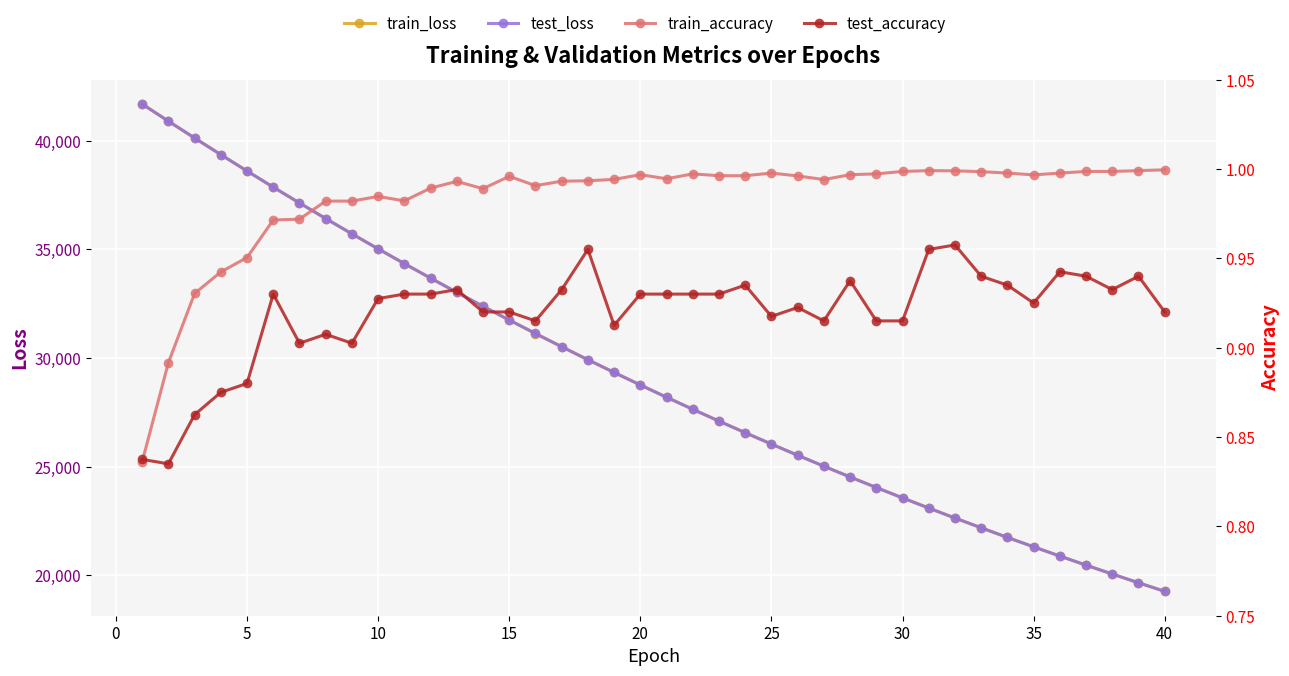

What is the average value of the test_loss series?

29180.7